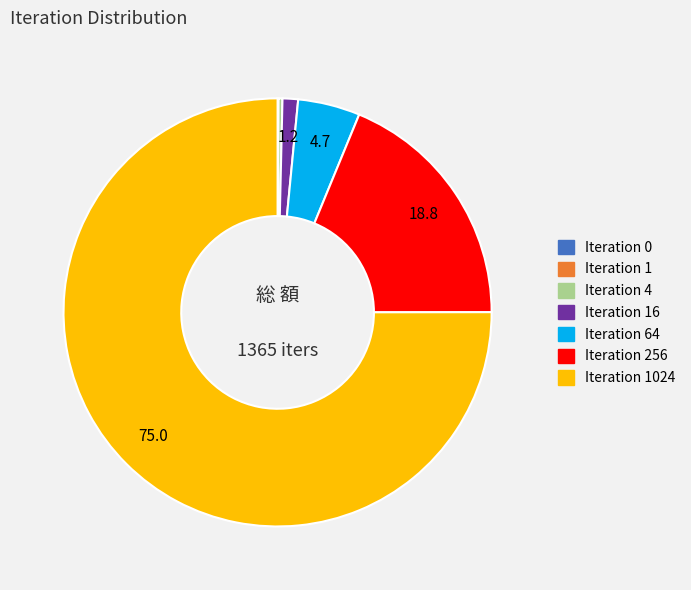

Is there a majority slice in this chart?

Yes